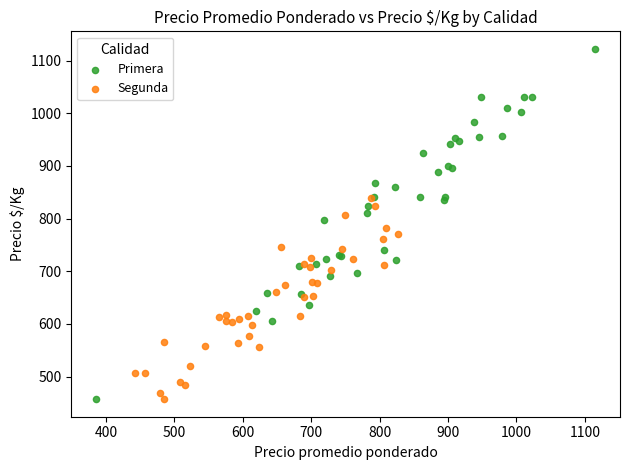

Which series contains the highest Y value?

Primera